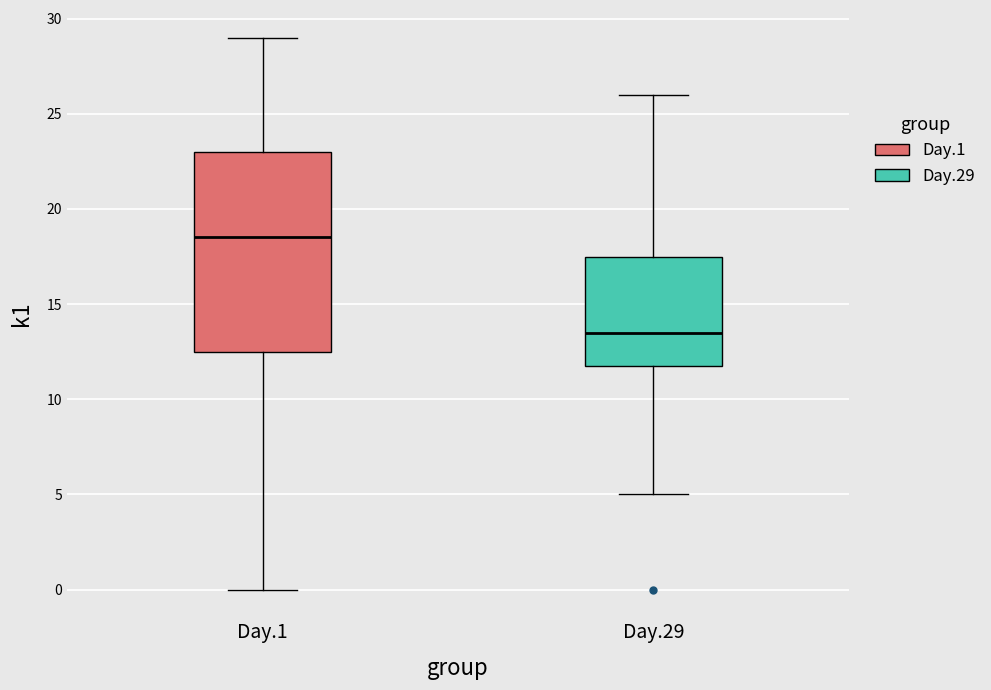

Where does the lower whisker of the box for Day.1 end on the y-axis? The values are not printed on the chart, so give them approximately, as read against the axis.

0.0